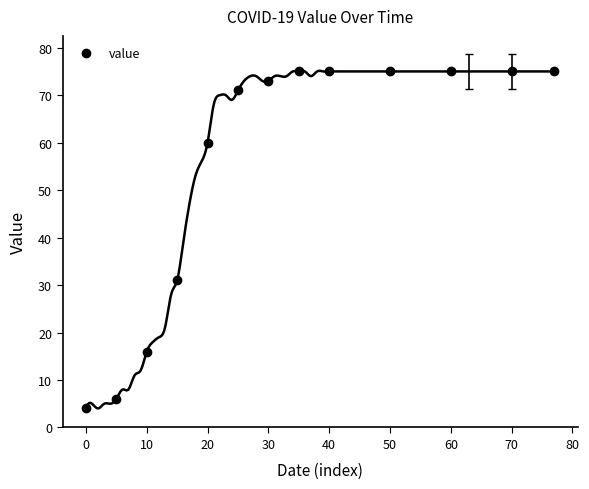

What is the difference between the maximum and minimum values?

71